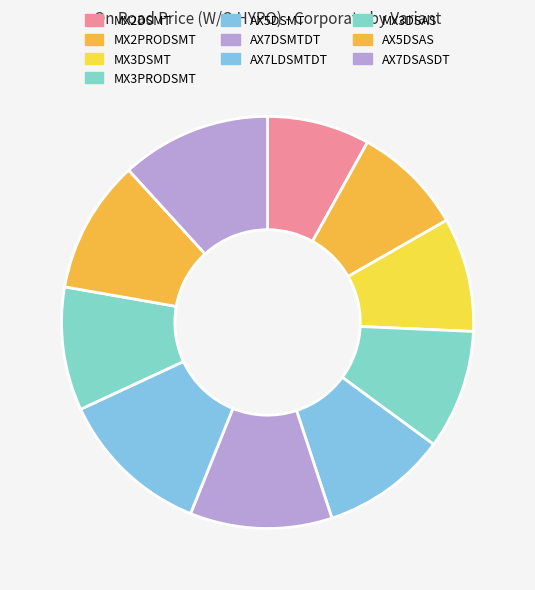

True or false: MX2DSMT accounts for 16% of the total.

False